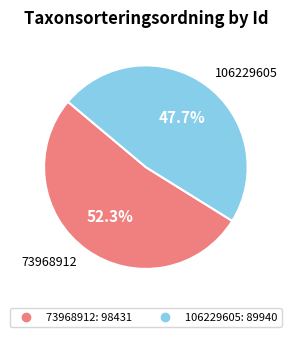

Which category accounts for the majority?

73968912